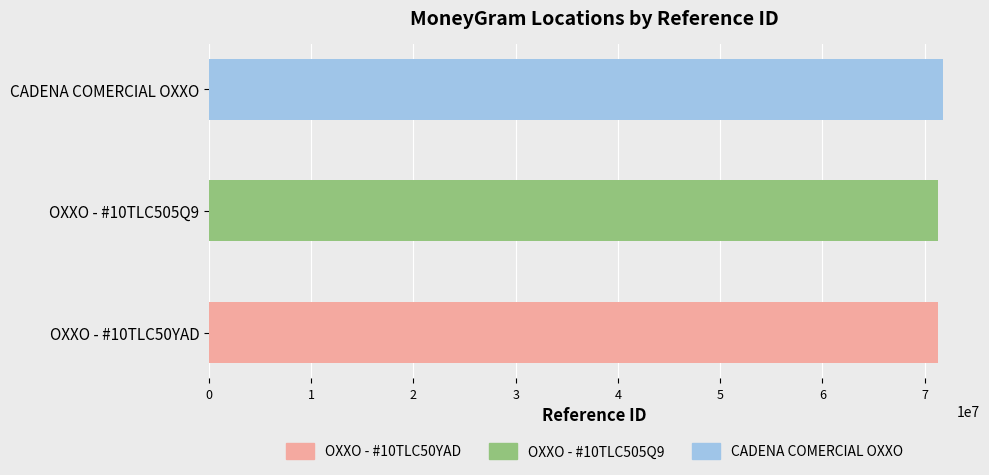

What is the sum of all values?

214478187